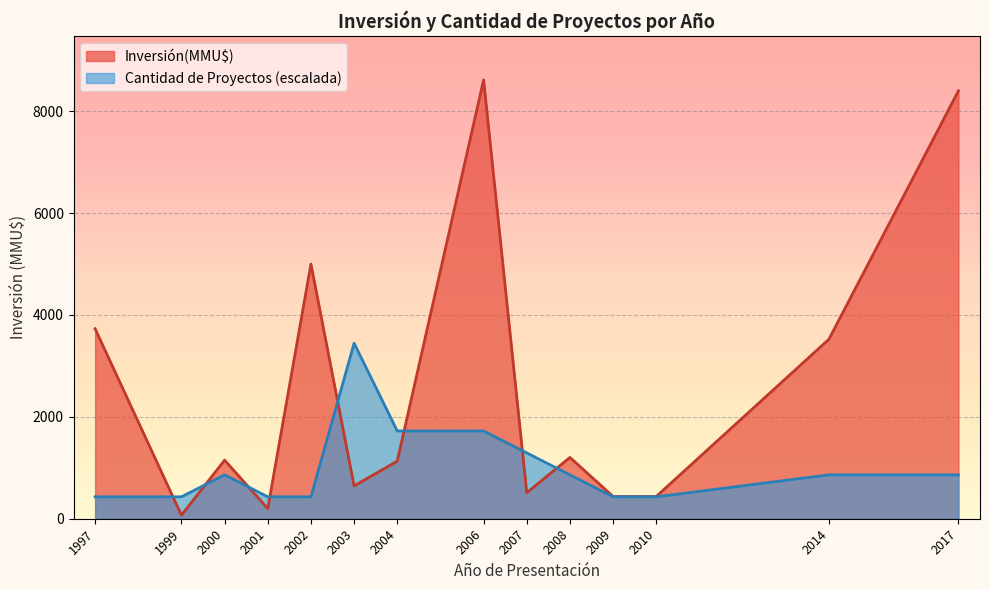

What value does the Inversión(MMU$) series have at 1997?

3730.0